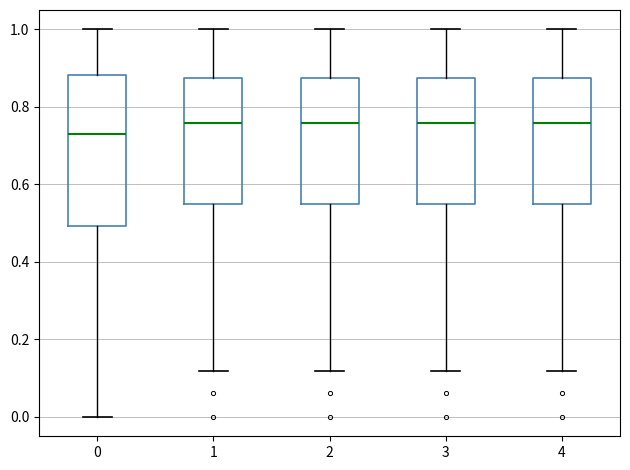

Which box is the tallest, from its lower edge to its upper edge?

0